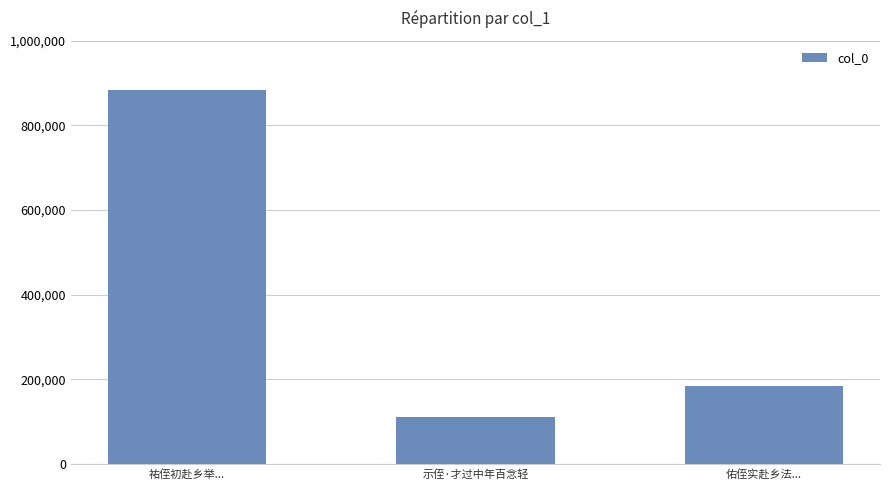

Which label corresponds to the largest value in the chart?

祐侄初赴乡举...